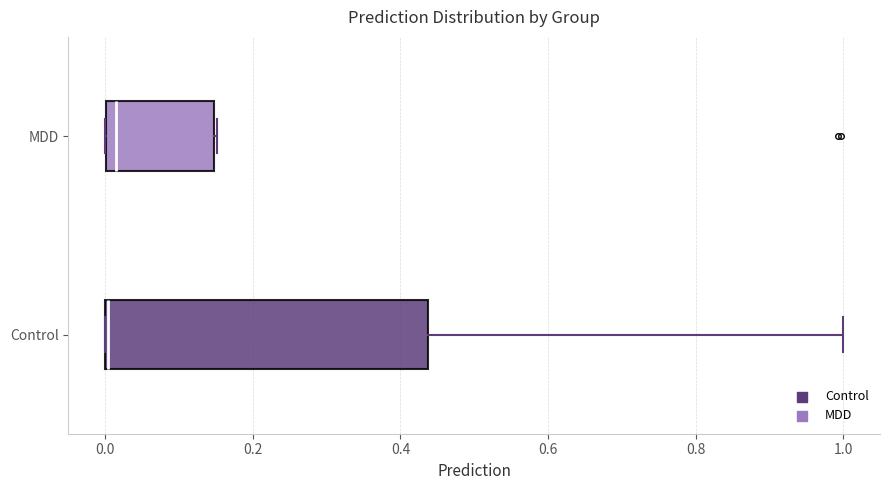

Comparing the boxes themselves (not the whiskers), which one is the widest?

Control